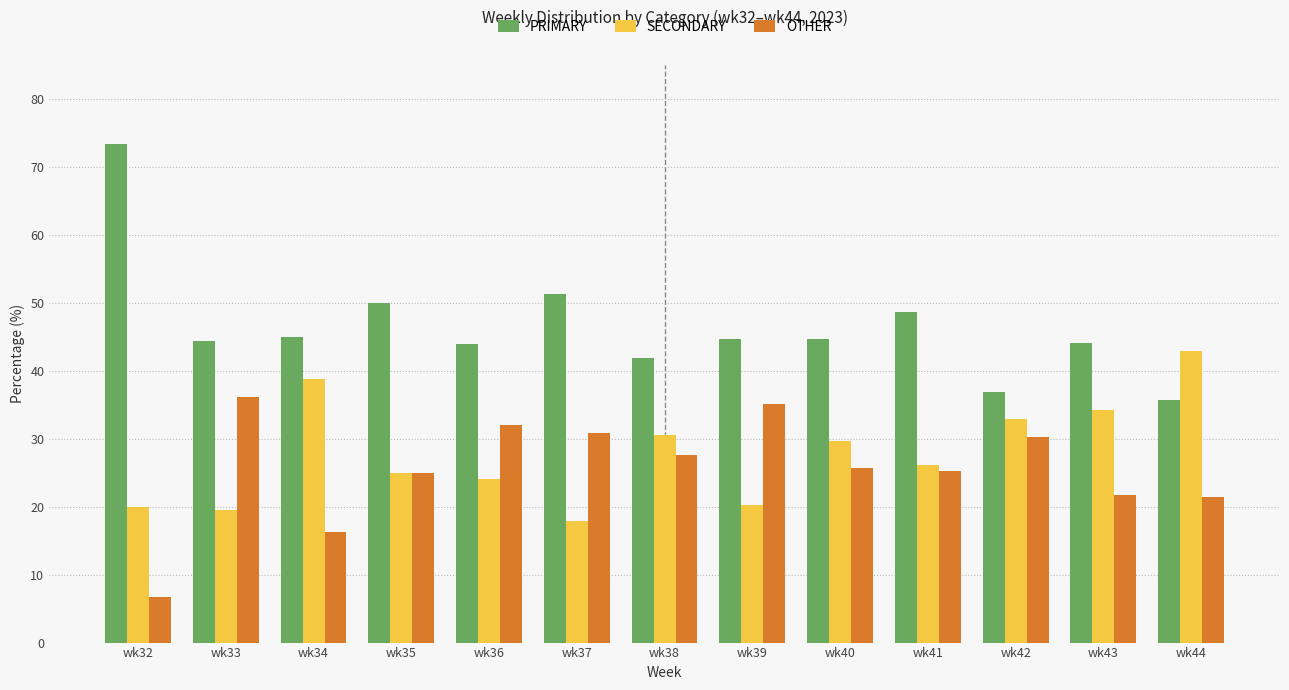

What is the difference between the maximum and minimum values in the OTHER series?

29.4